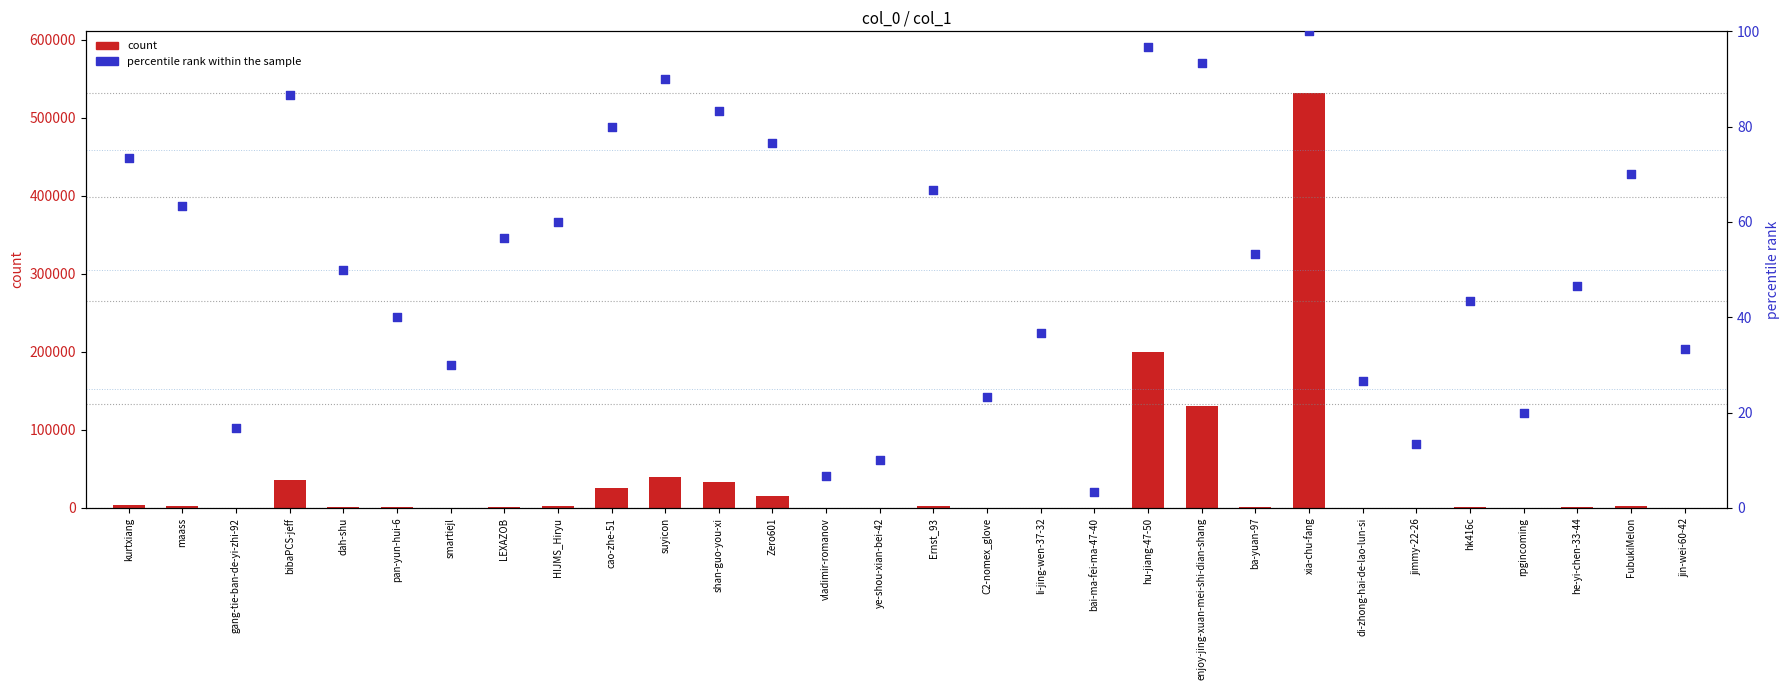

Is the value of percentile rank within the sample at xia-chu-fang greater than the value of count at maass?

No